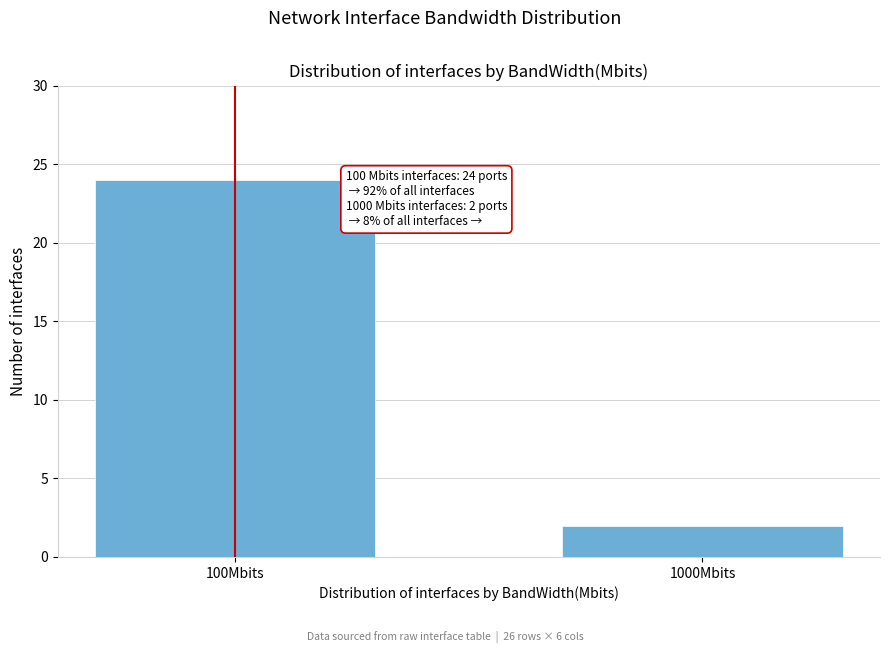

Reading left to right, extract all data points from this chart.

24	2